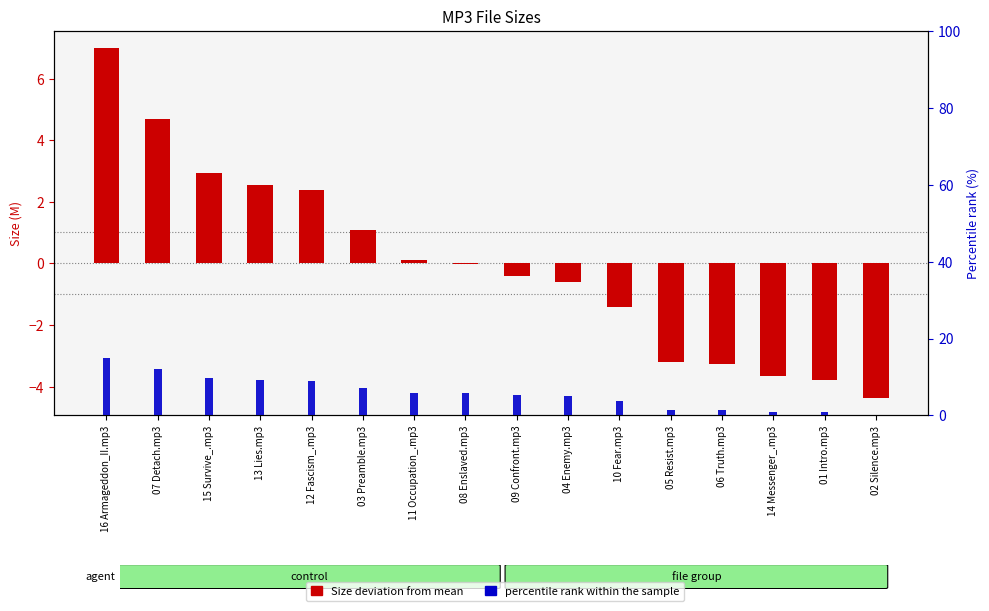

How many values in Size deviation from mean are above zero?

7